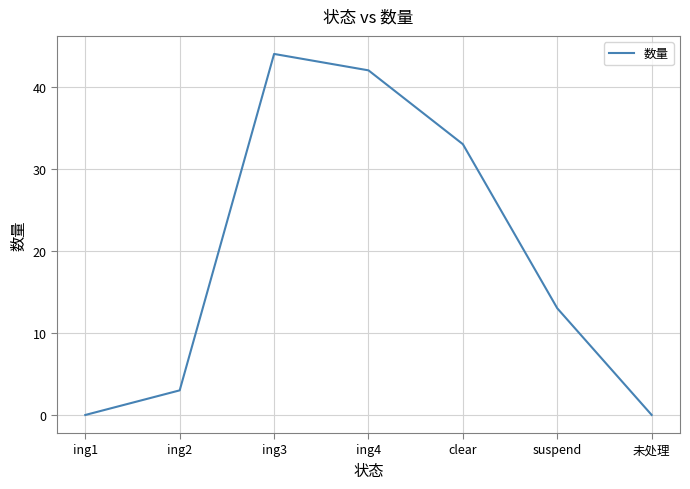

What is the difference between the maximum and minimum values?

44